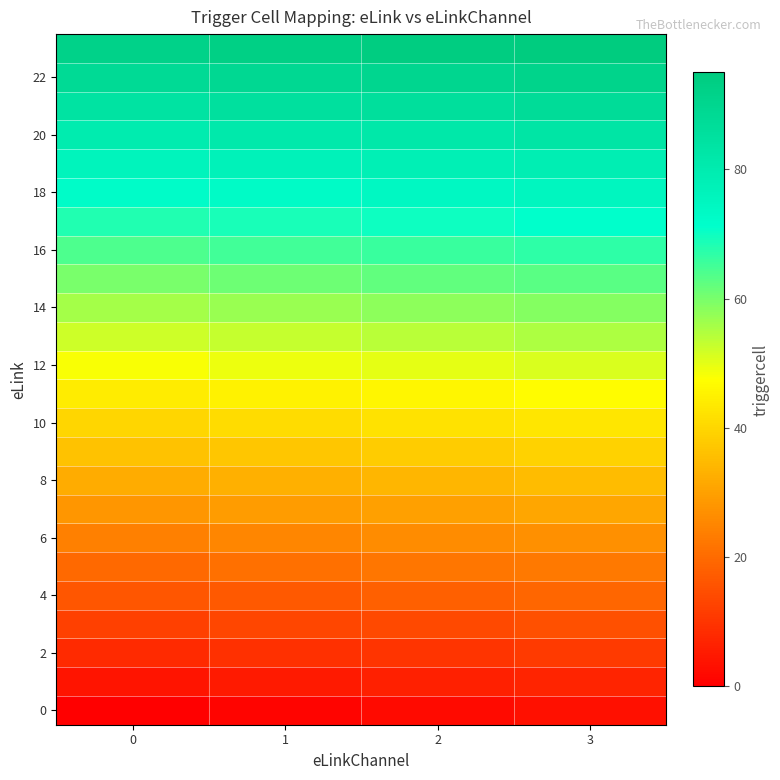

At how many categories does at least one series exceed 25?

4